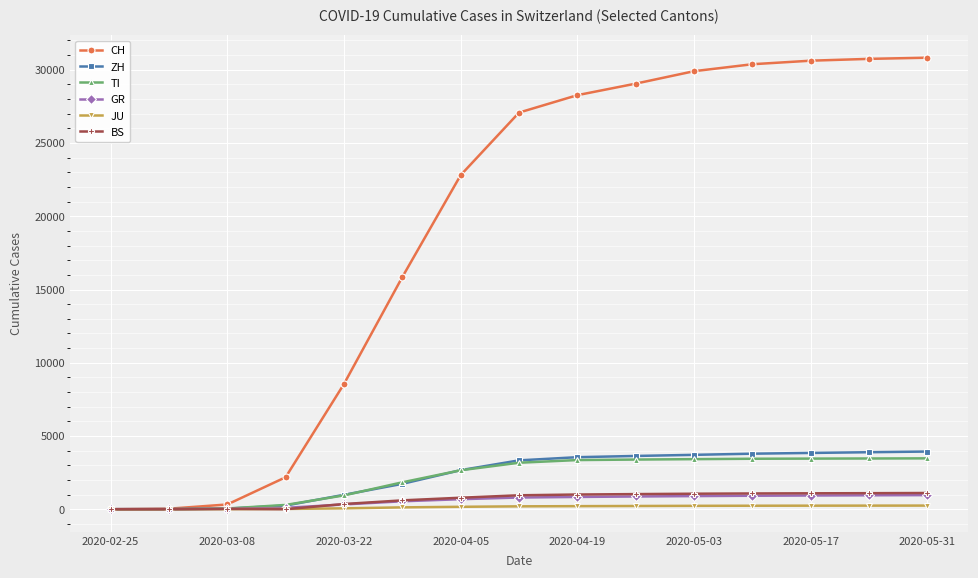

How many lines are shown in the chart?

6